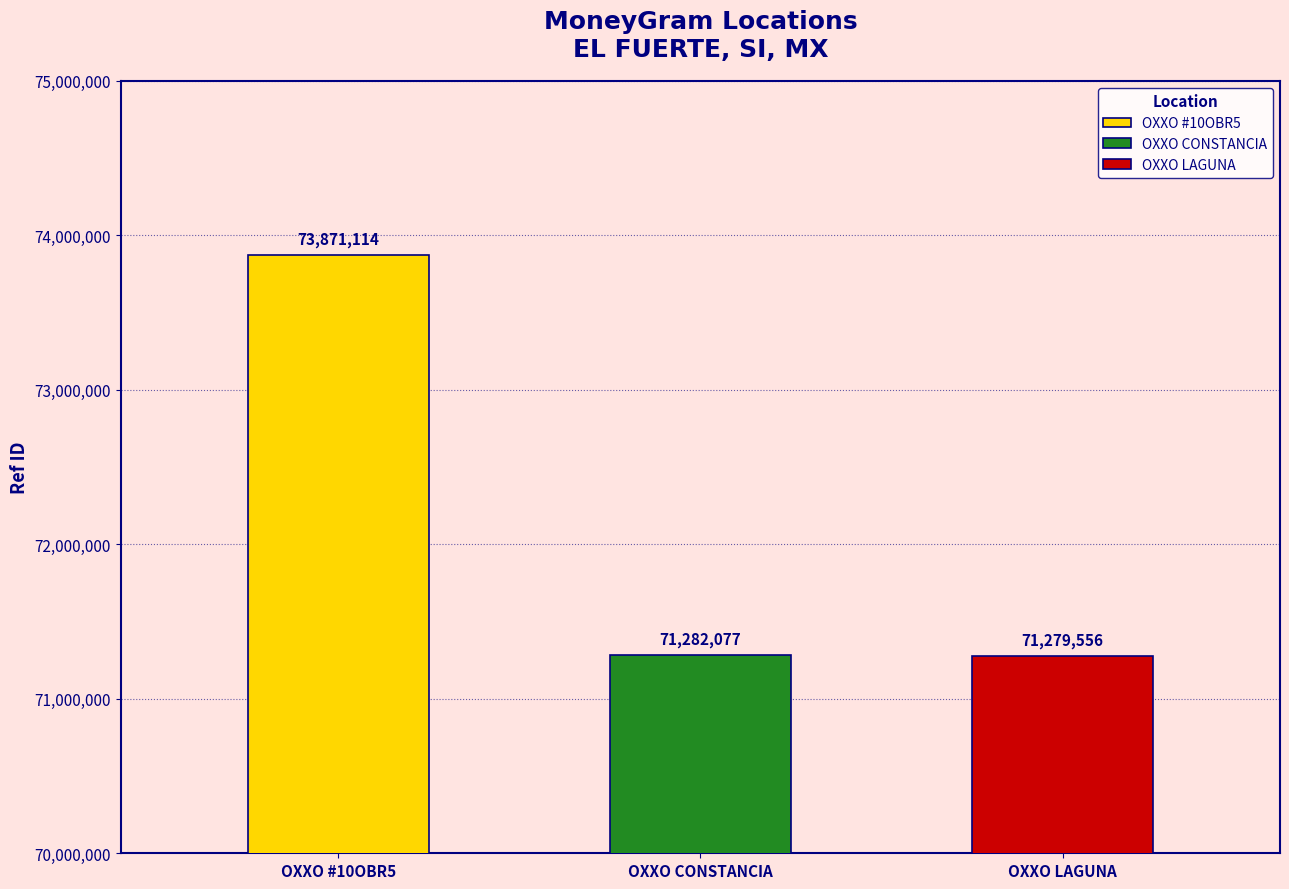

How many bars are there in total?

3